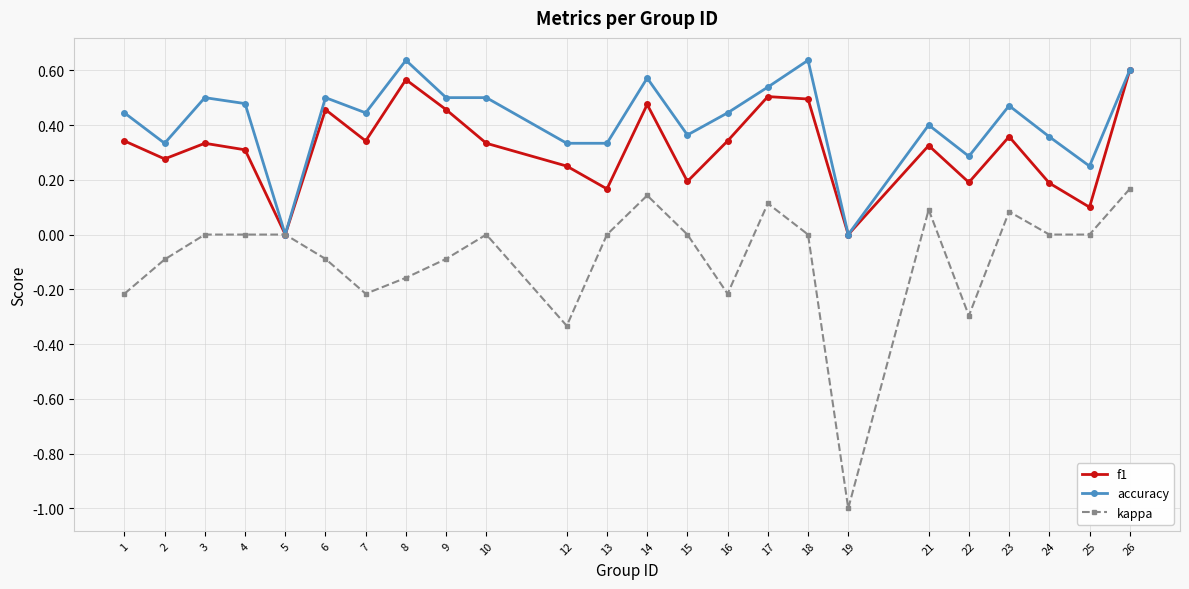

At which category does f1 reach its first local valley?

2